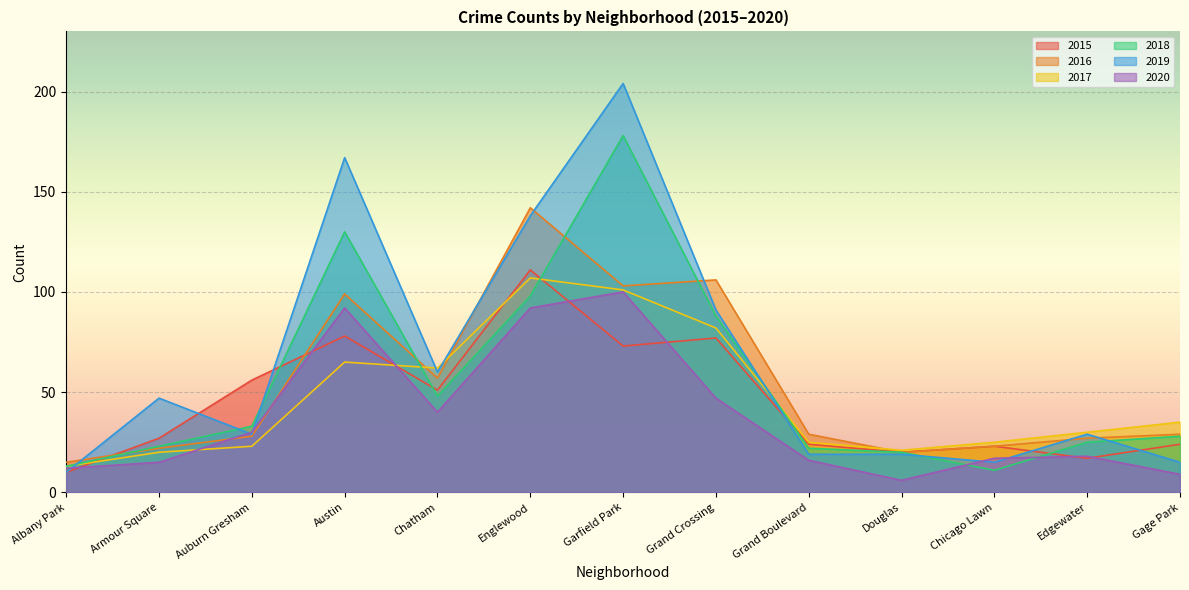

What is the spread (max minus min) of values at Douglas?

15